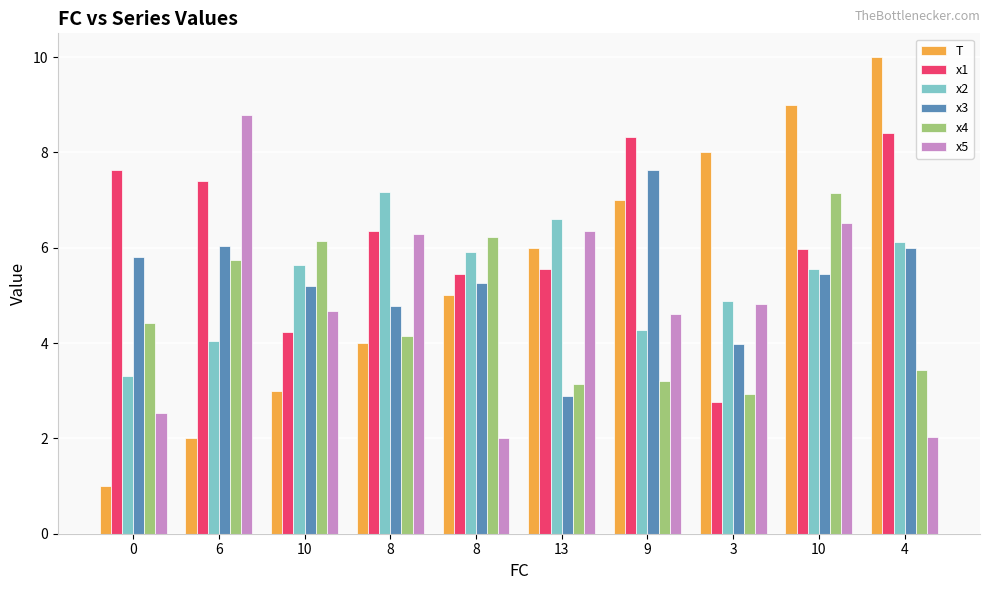

Rank the categories by x2 value from lowest to highest.

0, 6, 9, 3, 10, 10, 8, 4, 13, 8